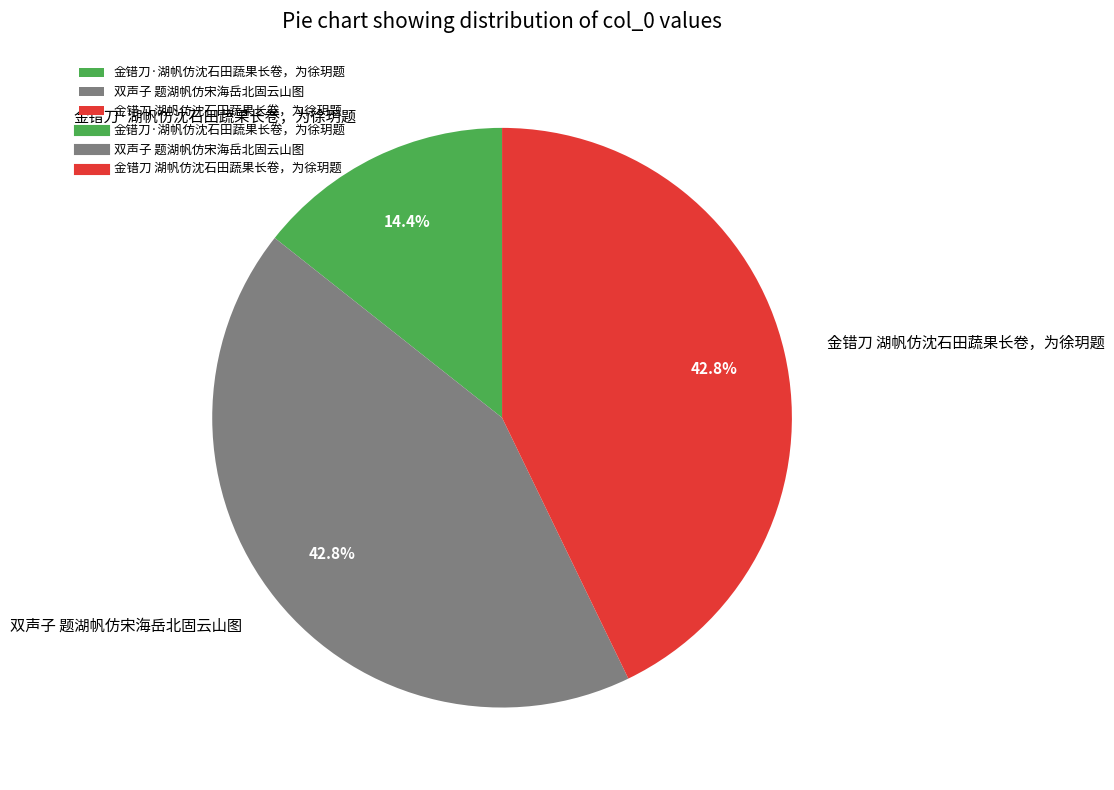

How many slices are in this pie chart?

3